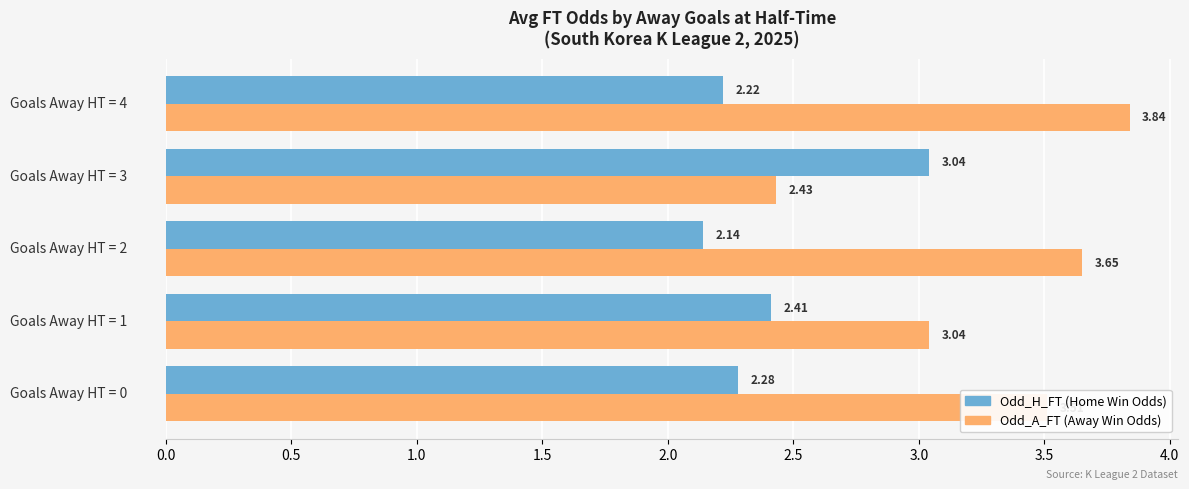

What is the difference between the highest and lowest values at Goals Away HT = 2?

1.5